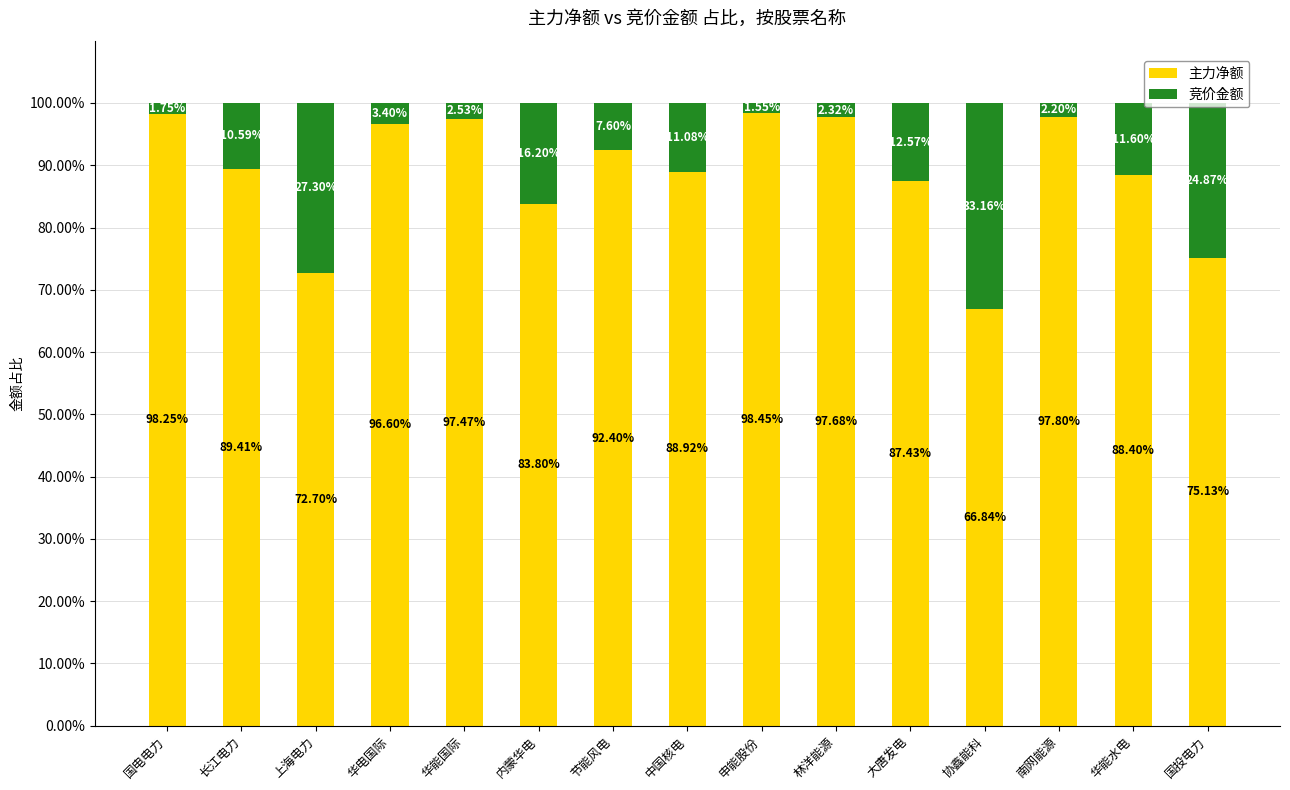

How many data points in 主力净额 are less than 89?

7